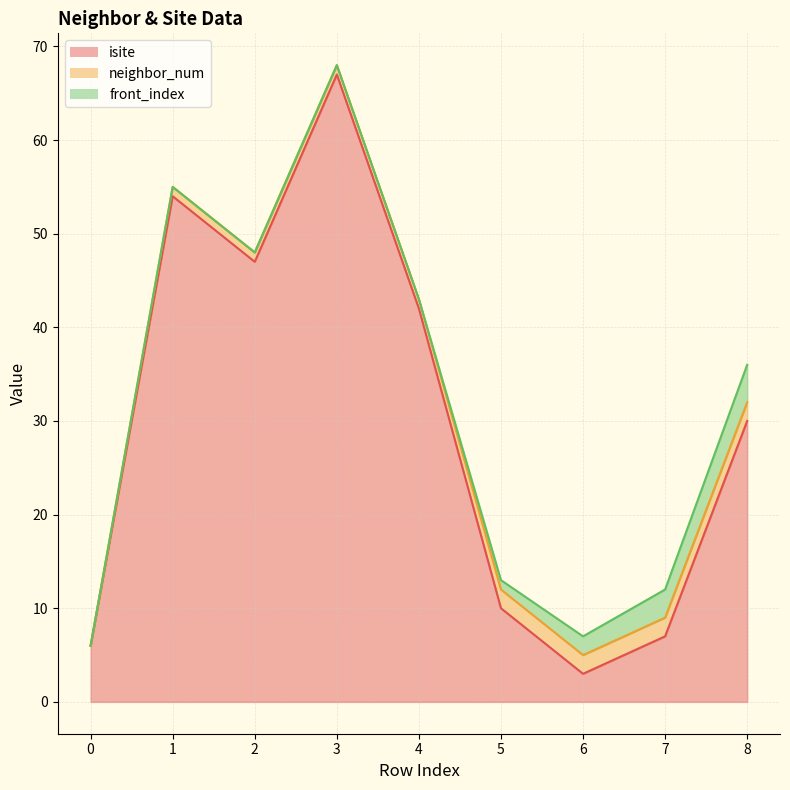

What is the difference between the neighbor_num values at 0 and 7?

2